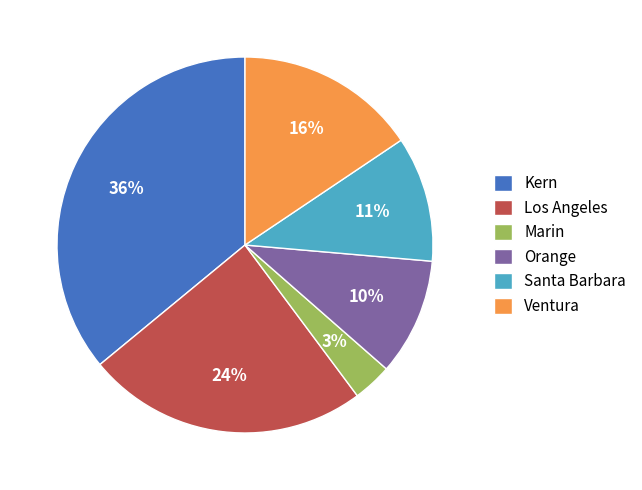

True or false: Los Angeles accounts for 24% of the total.

True